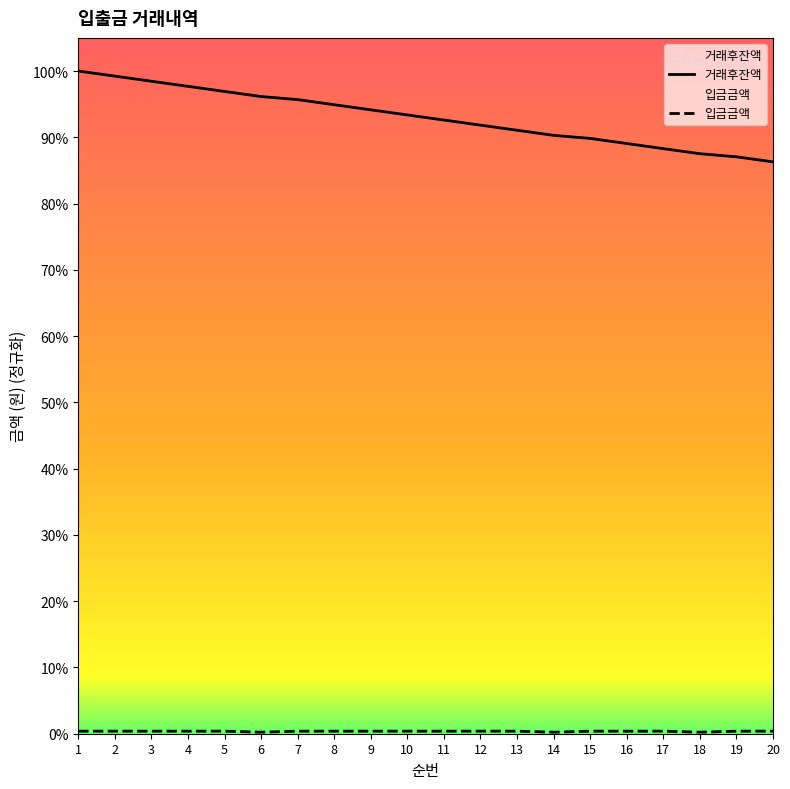

At which category is the sum across all series the highest?

1